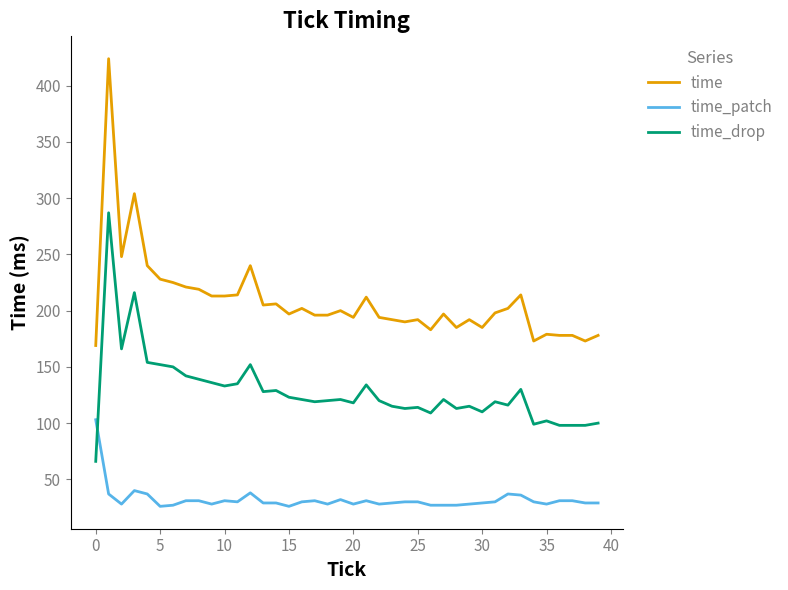

Rank the series by their average value, from highest to lowest.

time, time_drop, time_patch